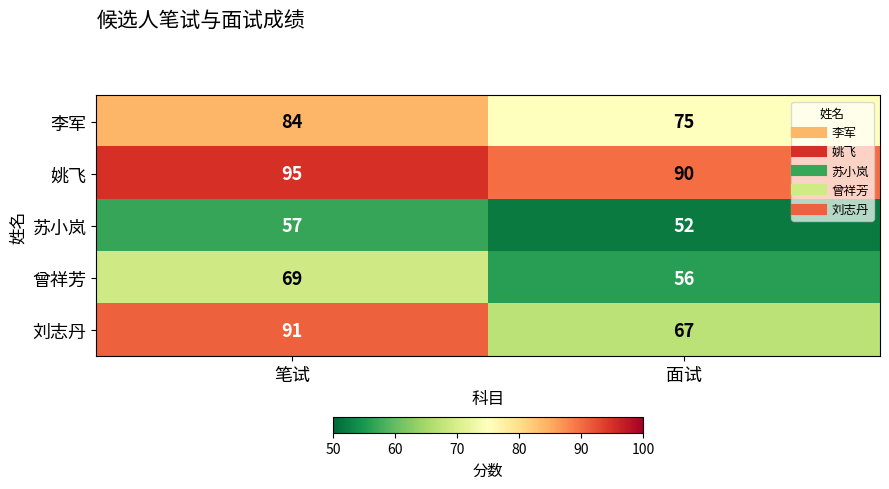

Reading left to right, list all the values displayed in this chart.

李军: 笔试=84	面试=75
姚飞: 笔试=95	面试=90
苏小岚: 笔试=57	面试=52
曾祥芳: 笔试=69	面试=56
刘志丹: 笔试=91	面试=67